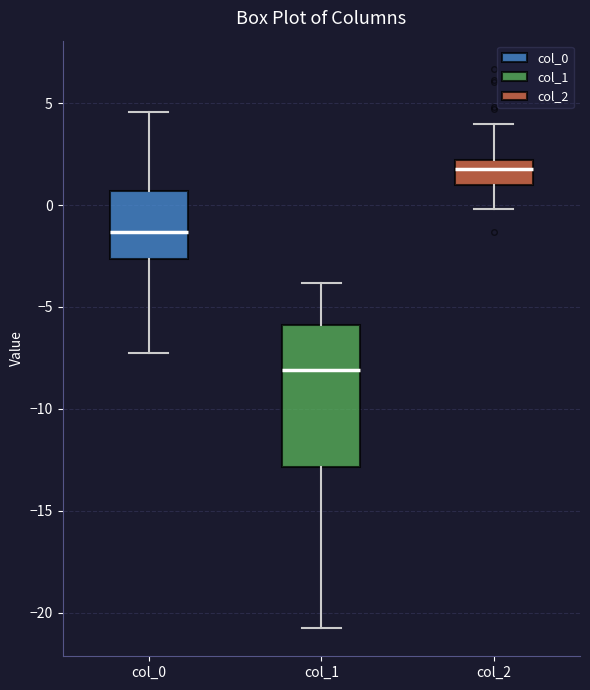

Reading left to right, transcribe this box plot: for each box, give where its median line is, the range the box spans, and where its two whiskers end, as read against the y-axis. The values are not printed on the chart, so give them approximately, as read against the axis.

col_0: median -1.5, box -2.5 to 0.5, whiskers -7.5 to 4.5
col_1: median -8.0, box -13.0 to -6.0, whiskers -21.0 to -4.0
col_2: median 2.0 (inside the box), box 1.0 to 2.0, whiskers 0.0 to 4.0